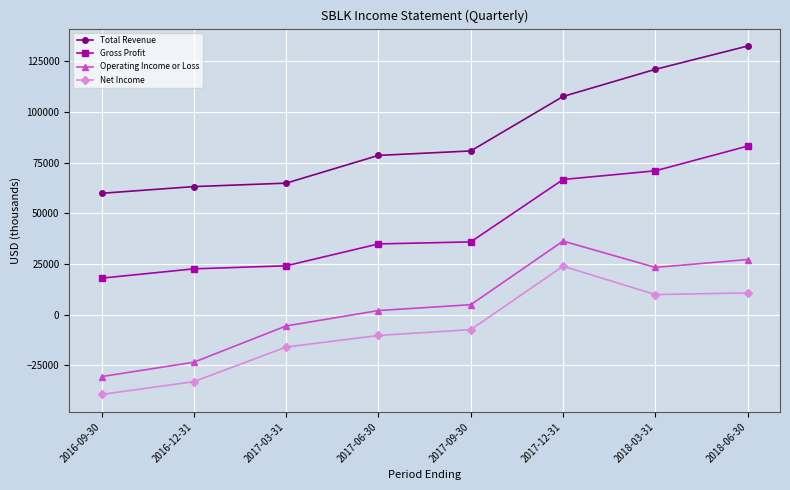

What is the smallest value displayed?

-39400